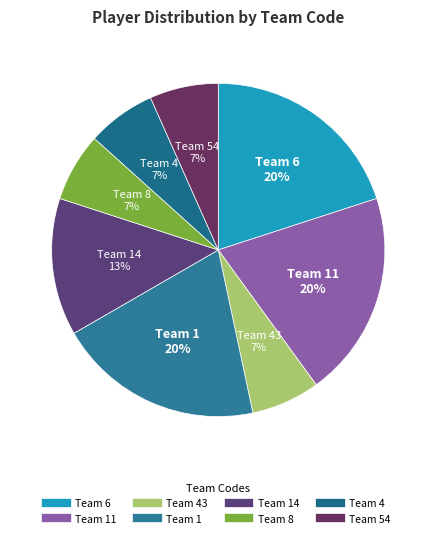

Rank the categories by value from highest to lowest.

6, 11, 1, 14, 43, 8, 4, 54